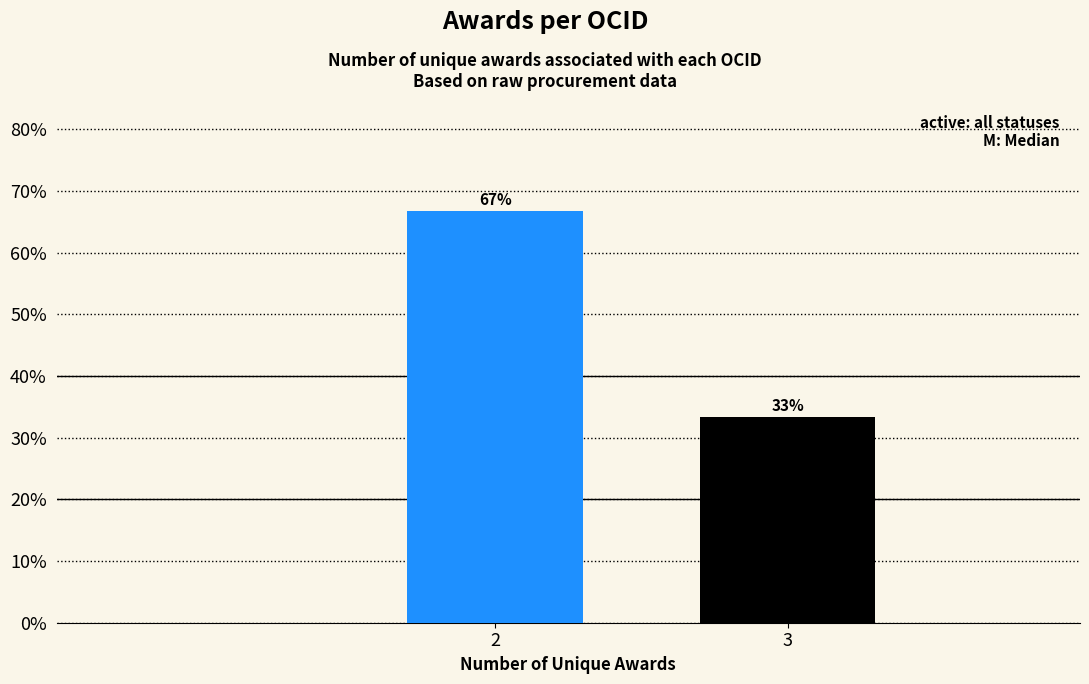

What is the smallest value displayed?

33.3